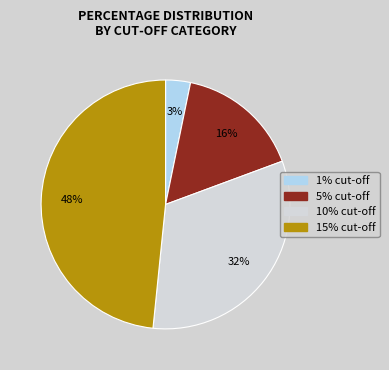

To the nearest percent, what percentage of the pie is 10%?

32%